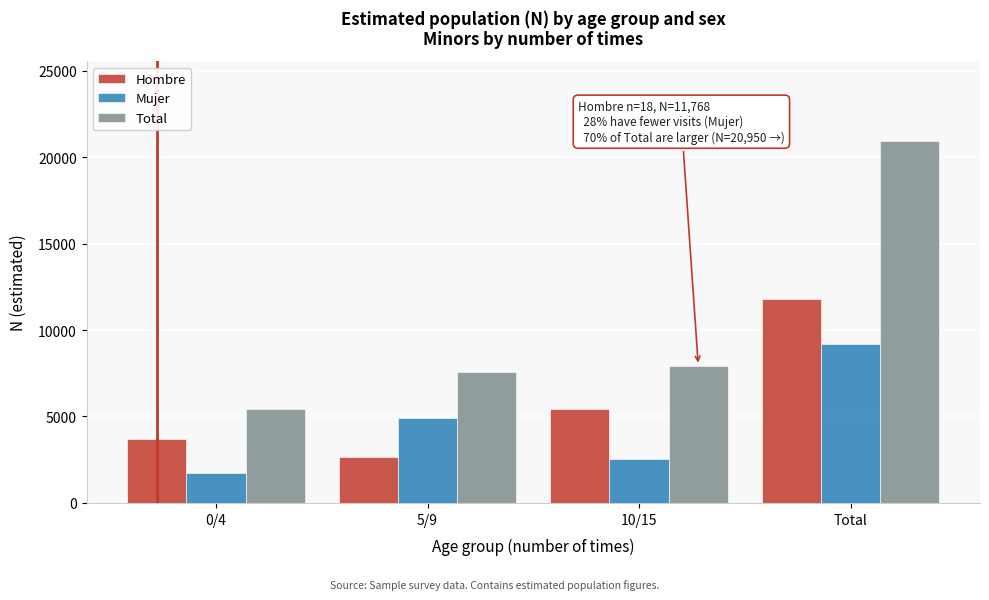

Reading left to right, transcribe all the data shown in this chart.

Hombre: 3696	2652	5419	11768
Mujer: 1731	4924	2527	9182
Total: 5427	7576	7947	20950